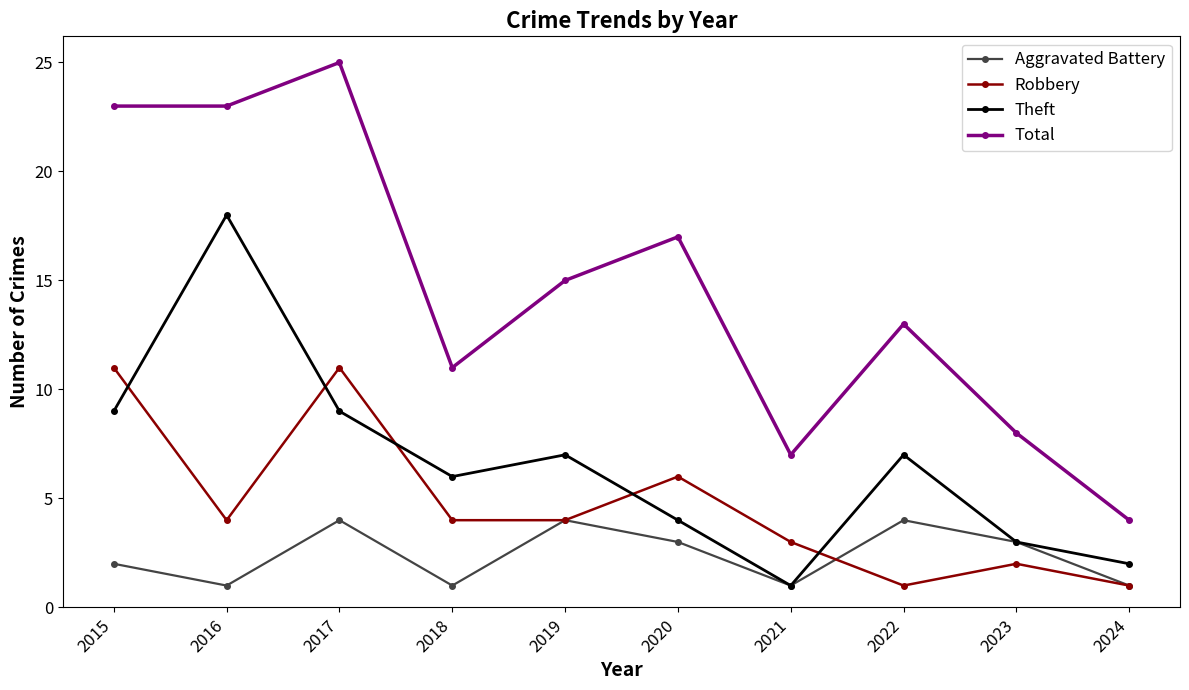

What is the difference between the second highest and minimum values in the Robbery series?

10